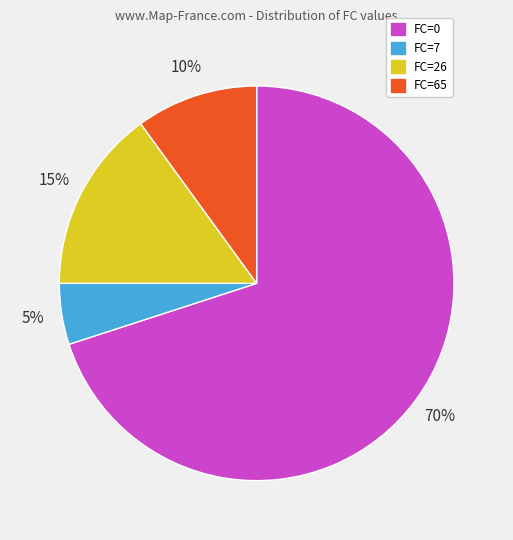

Approximately how many times larger is the value at FC=65 compared to FC=7?

2.0